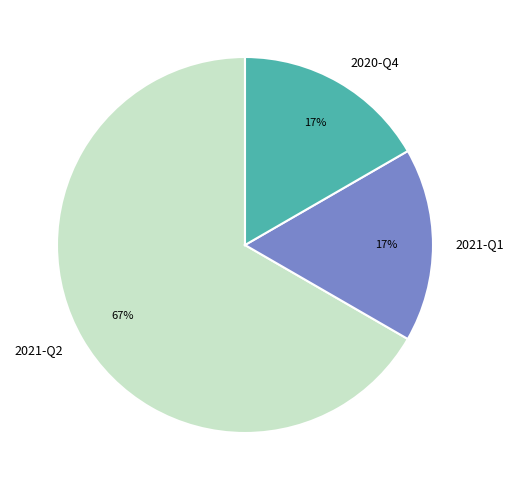

Between 2021-Q2 and 2020-Q4, which is larger?

2021-Q2